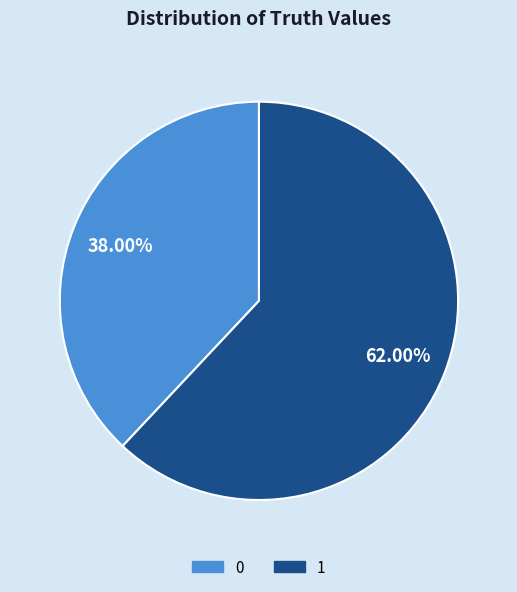

What percentage is the 1 slice, to the nearest percent?

62%